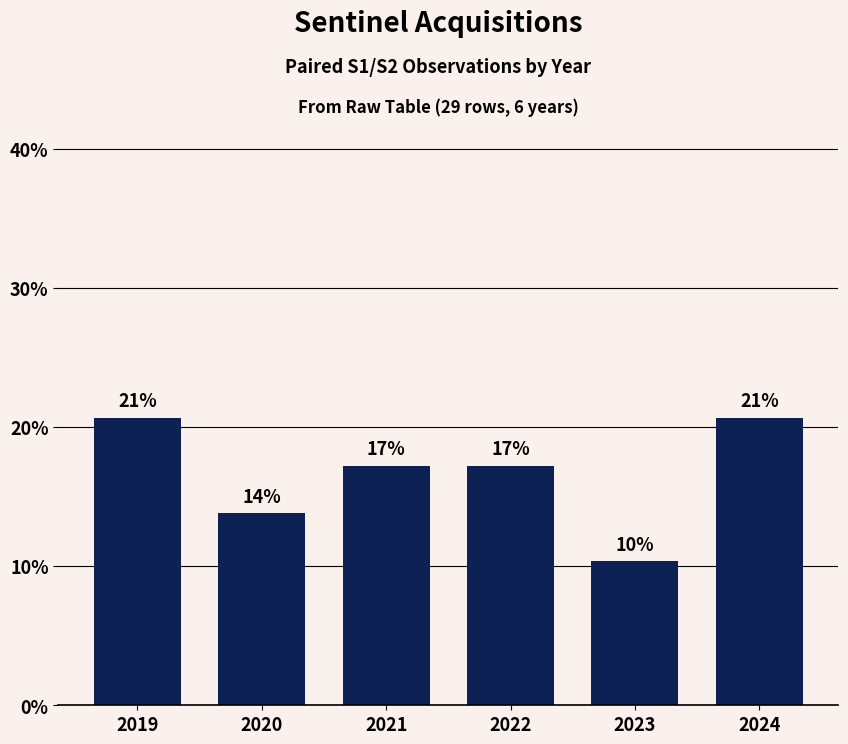

Are the bars horizontal?

No